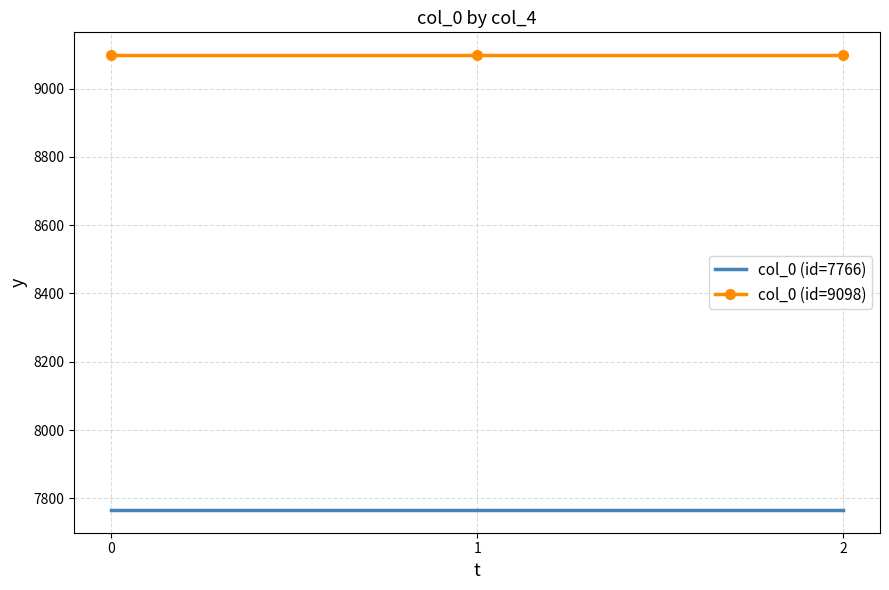

What is the approximate value of col_0 (id=9098) at 2?

9098